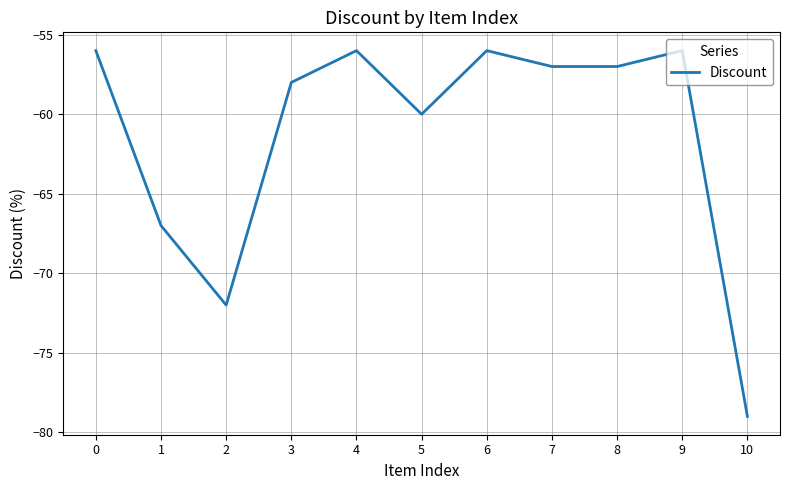

What is the change in value from 1 to 9?

+11